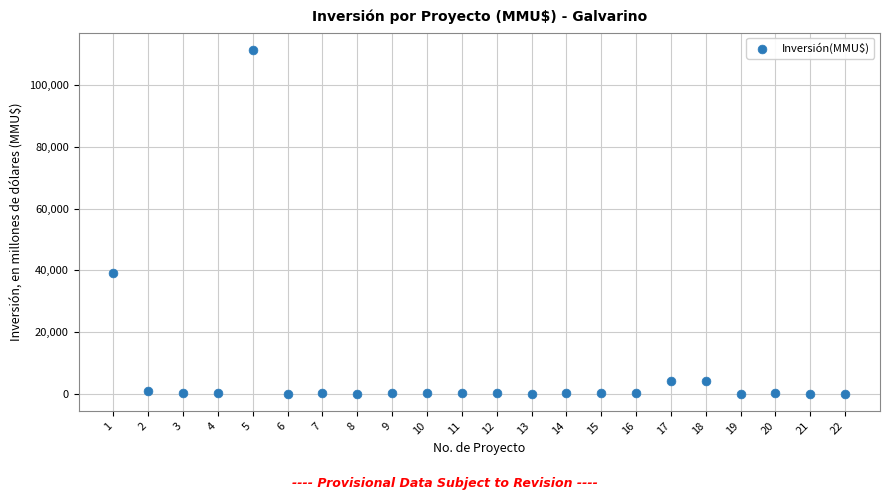

What is the range of X values (max minus min)?

21